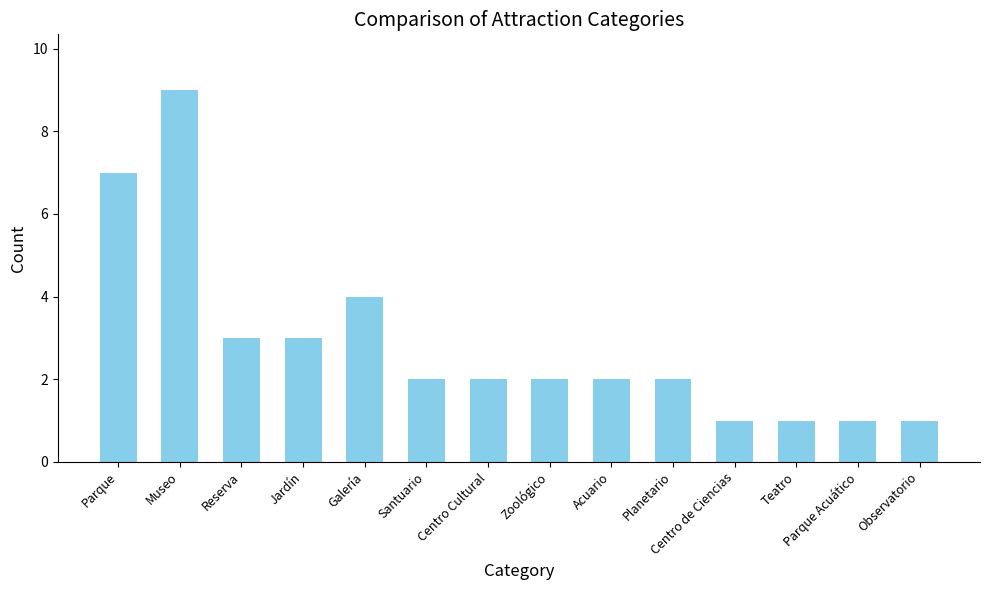

What is the label of the 11th bar from the right?

Jardín